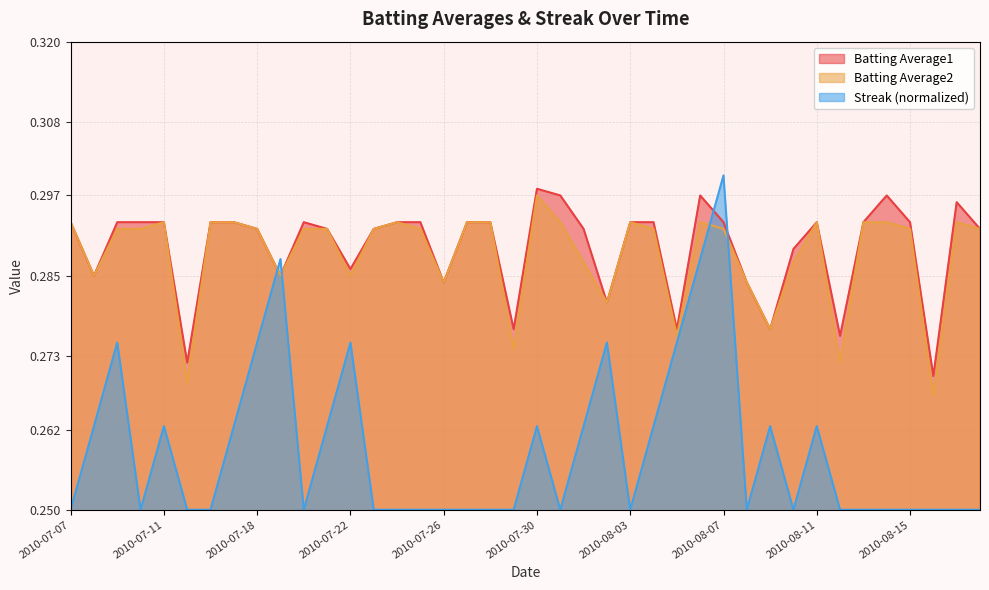

What is the total value across all series at 2010-07-11?

0.8